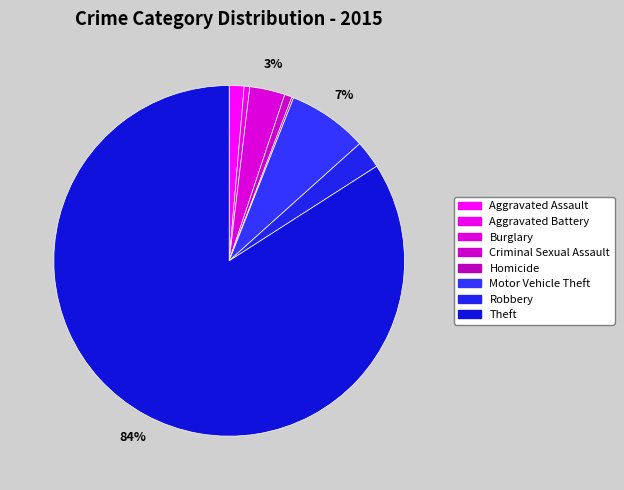

Between Theft and Criminal Sexual Assault, which is larger?

Theft